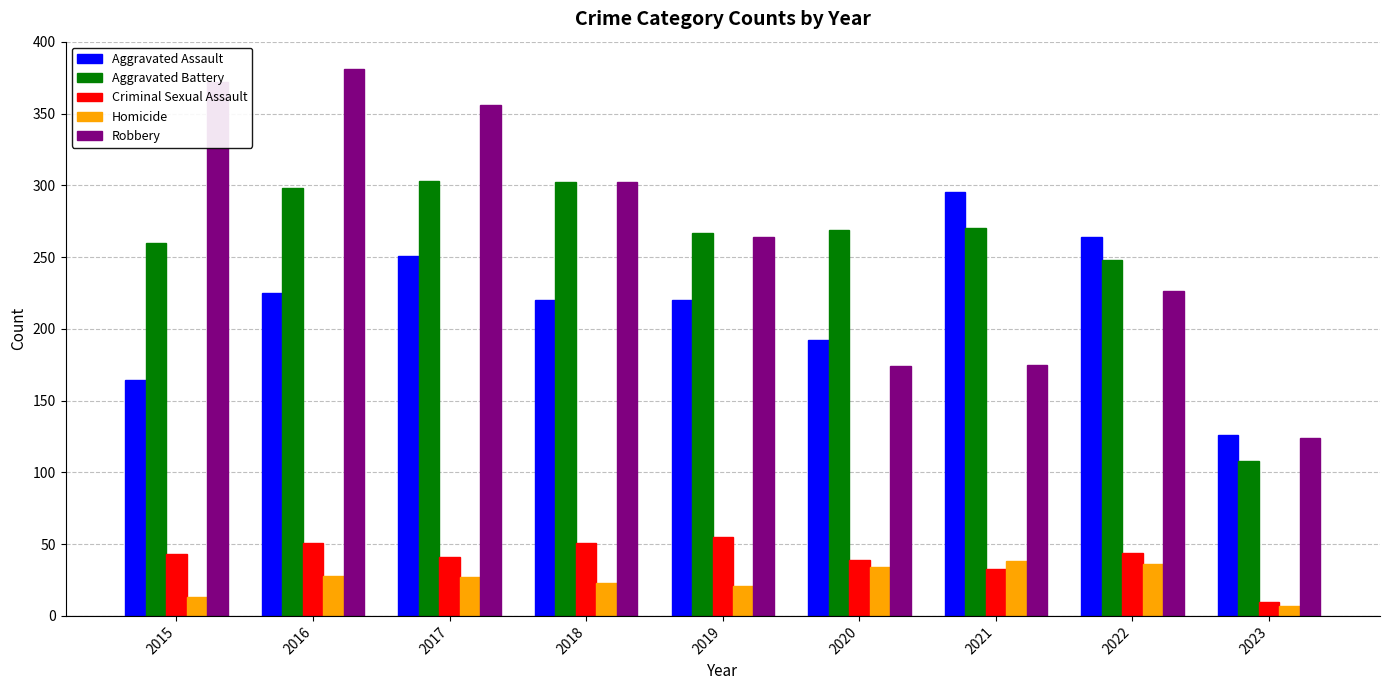

What is the value of the Homicide bar at the 2nd from the left?

28